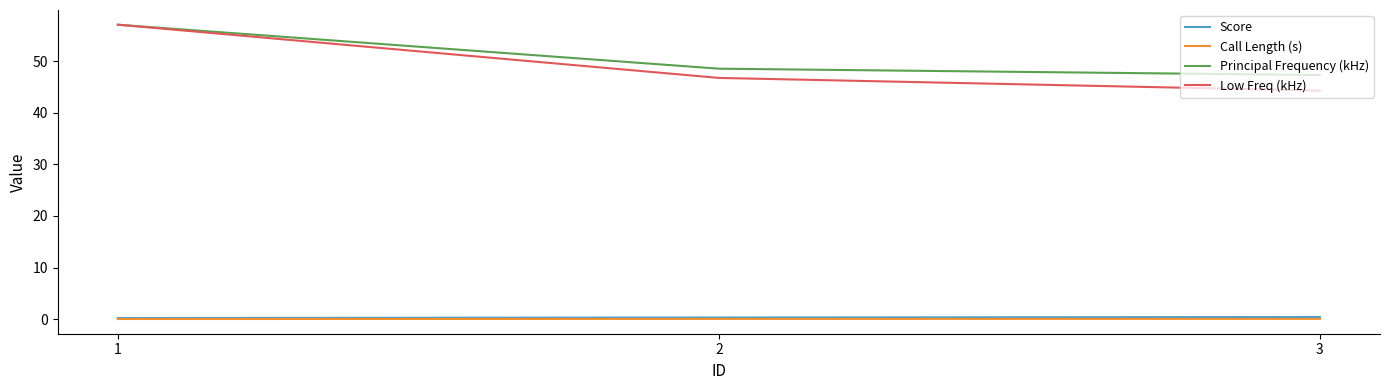

Is the value of Low Freq (kHz) at 1 greater than the value of Score at 1?

Yes